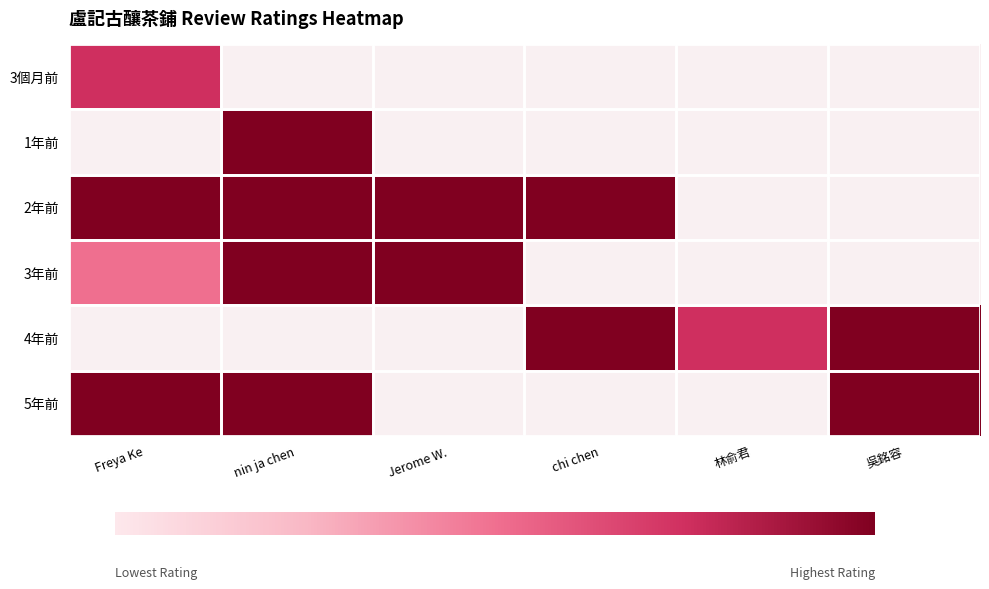

What is the maximum value for 3個月前?

4.0